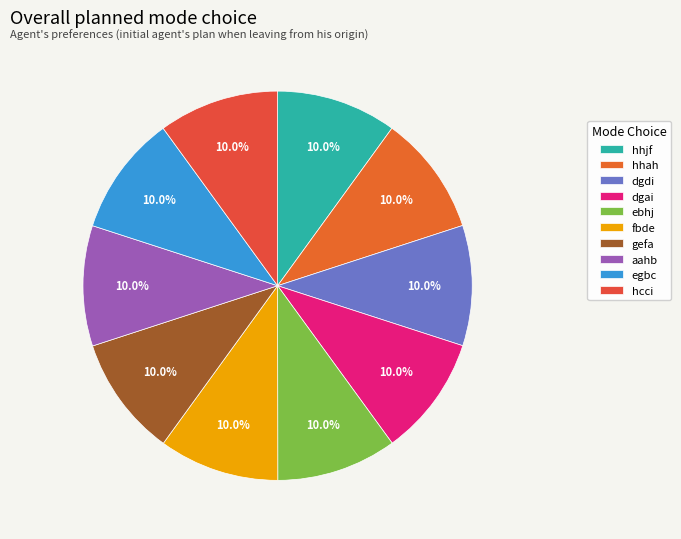

What percentage do gefa and fbde together represent?

20.0%